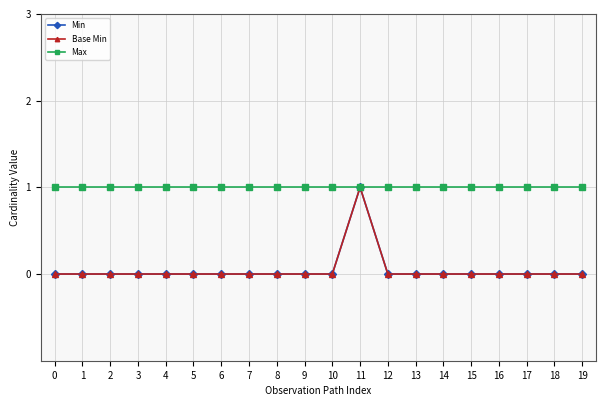

Is this an area chart (filled region under the line)?

No